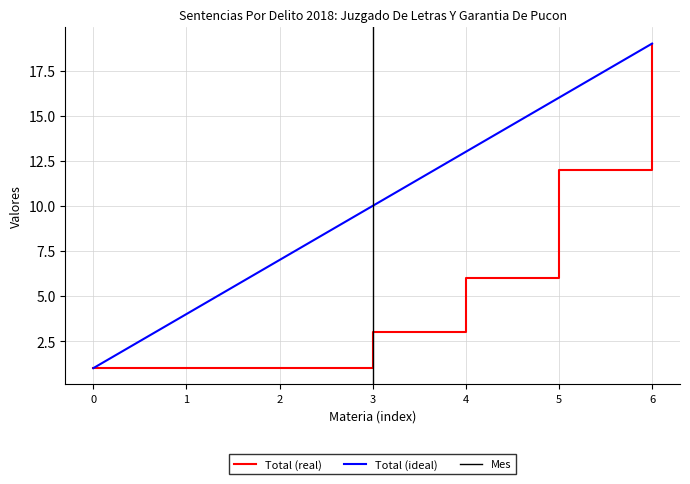

True or false: Total (real) has a value of 3 at 3.

True